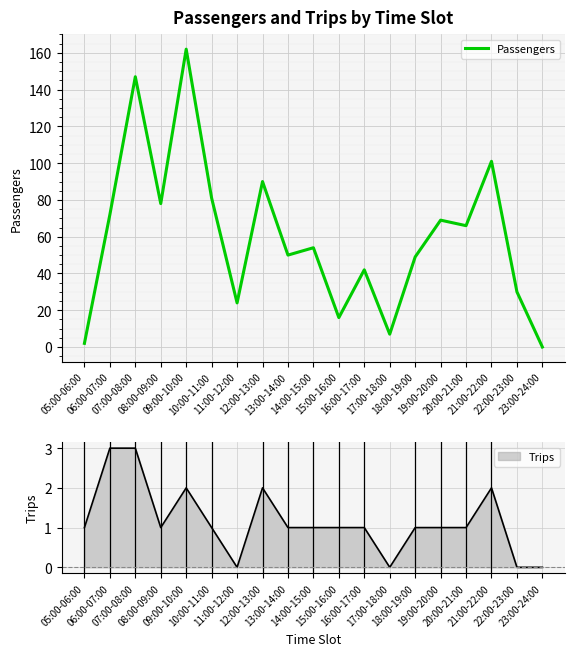

The value at 23:00-24:00 is 49. True or false?

False